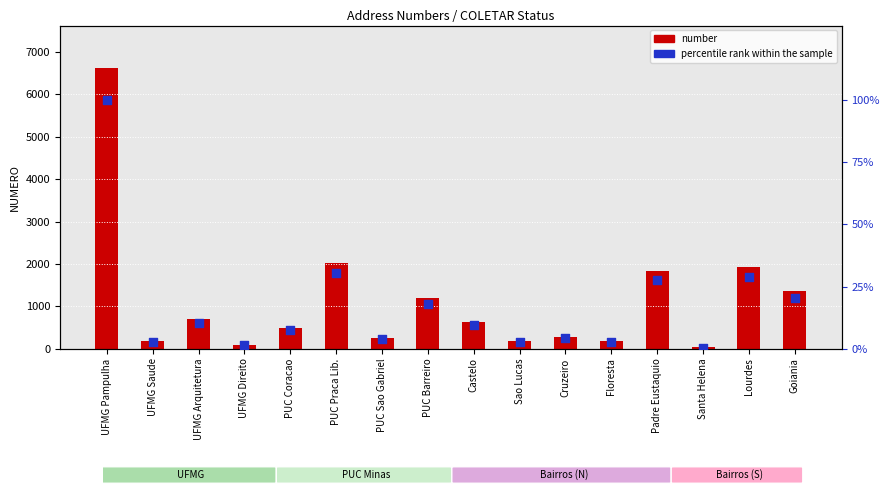

Is the value of number at Santa Helena greater than the value of percentile rank within the sample at Padre Eustaquio?

Yes